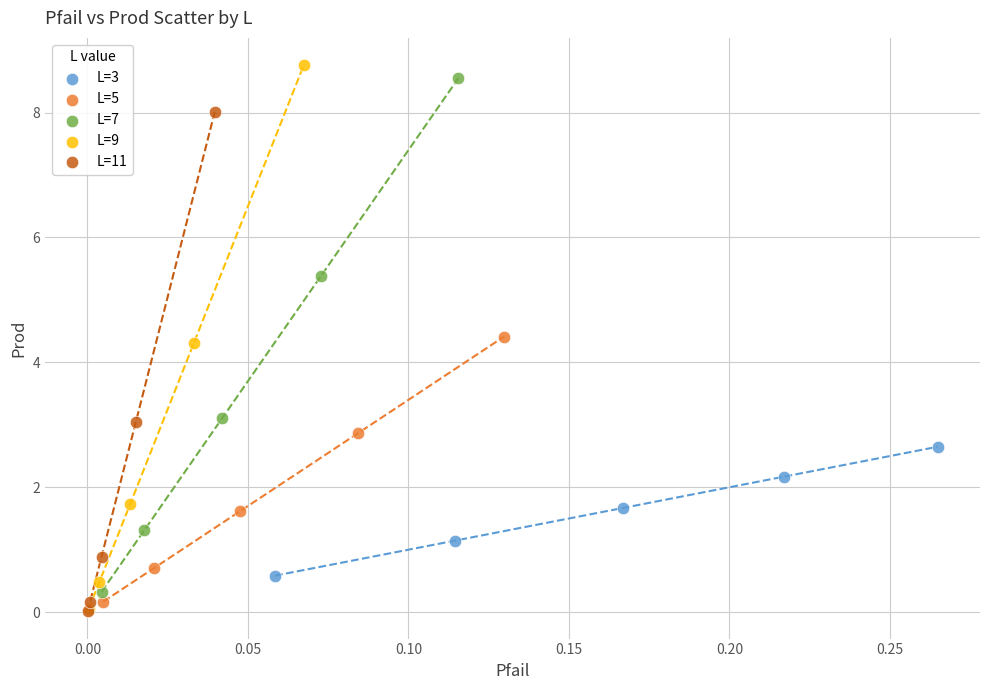

Which series has the largest Y range (max minus min)?

L=9